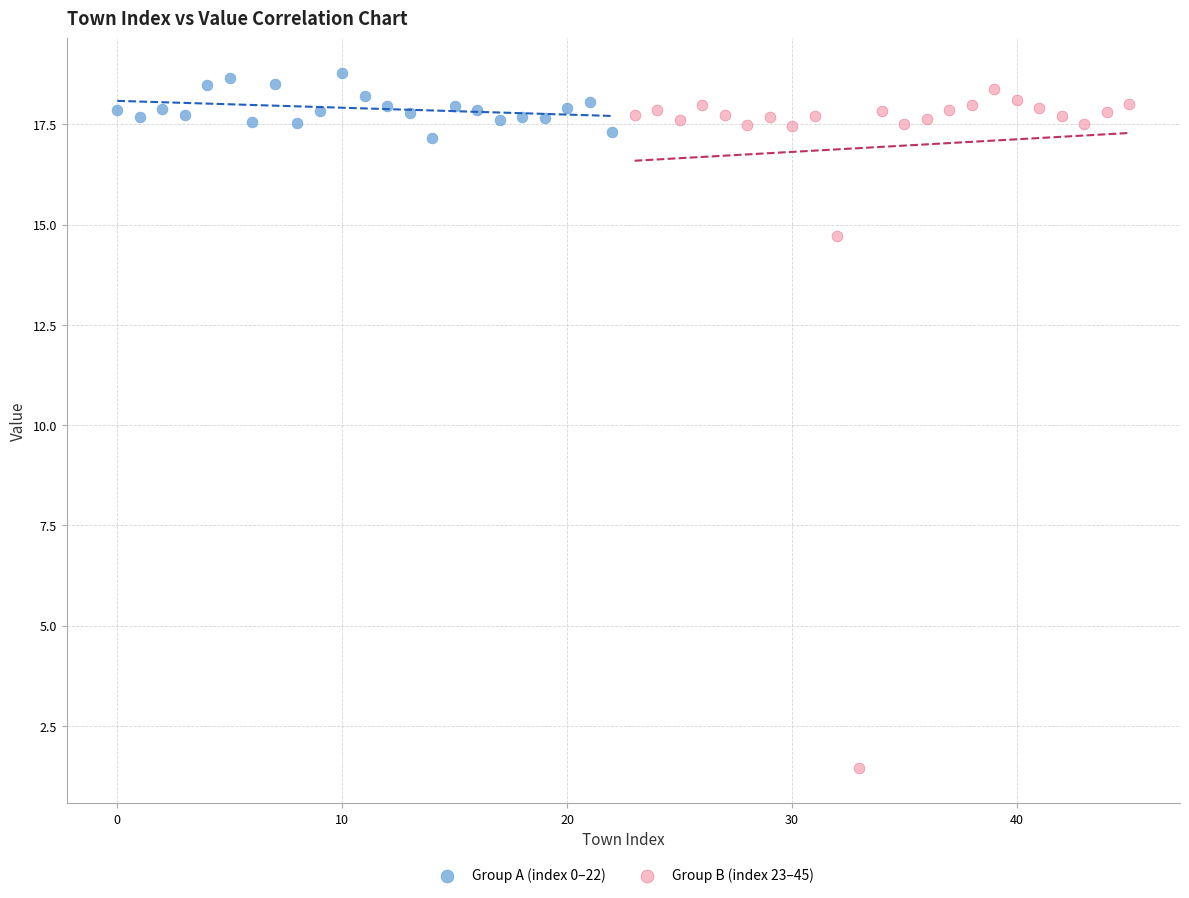

Which series reaches the maximum Y coordinate?

Group A (index 0–22)